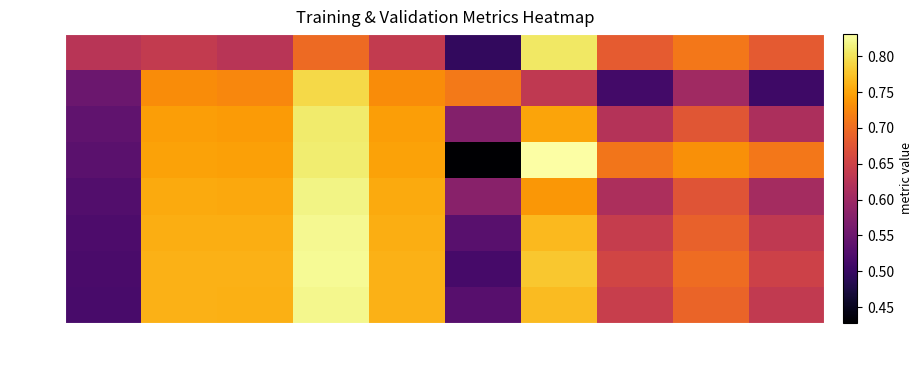

At which category is the sum across all series the highest?

train_precision